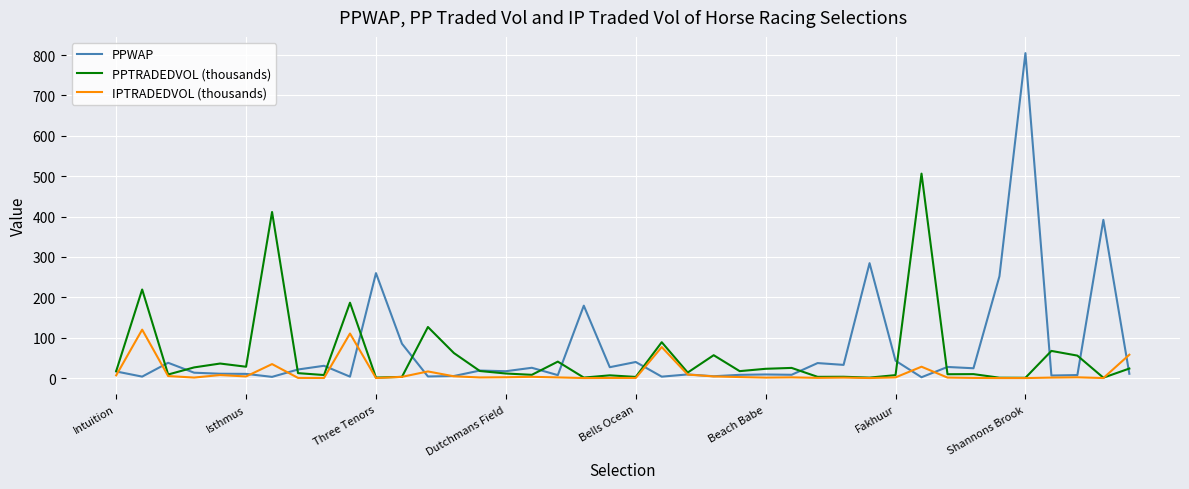

Rank the series by their maximum value, from highest to lowest.

PPWAP, PPTRADEDVOL (thousands), IPTRADEDVOL (thousands)